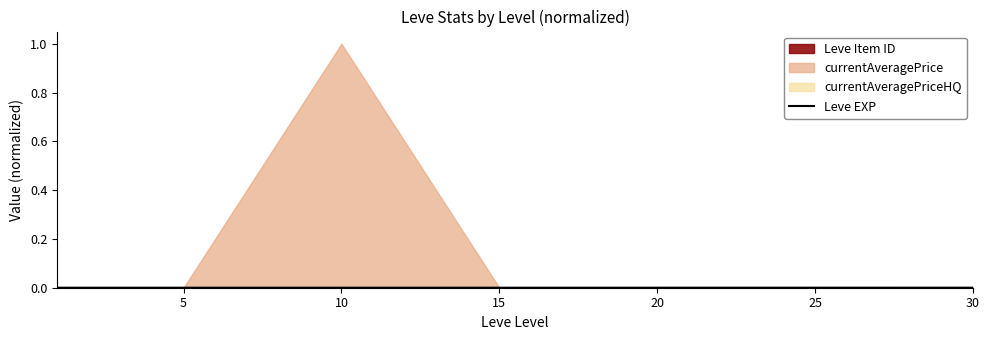

Does the chart display data point markers on the line(s)?

No